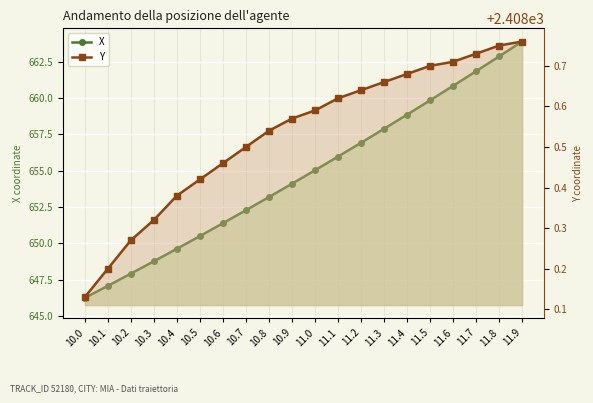

Count the Y values in the range 2408 to 2409.

20